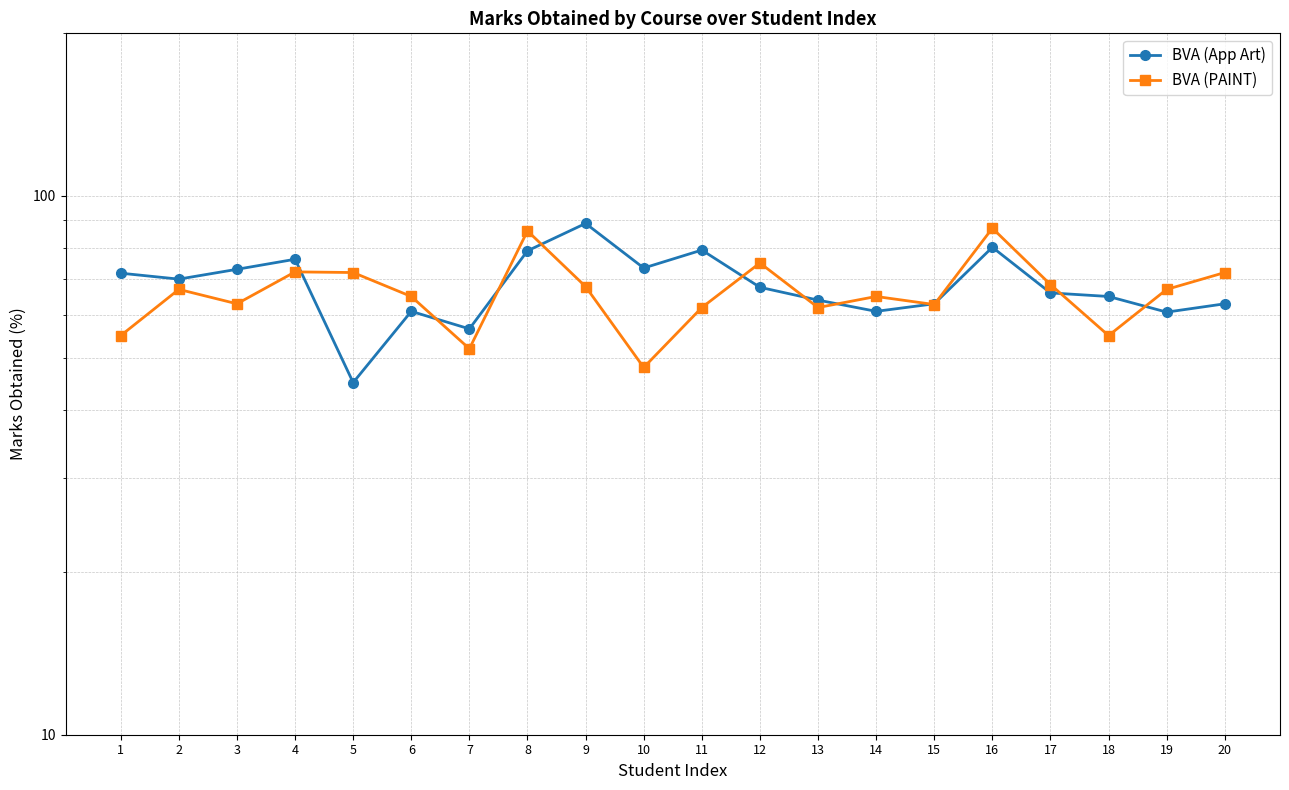

How many data points in BVA (App Art) are less than 67?

10